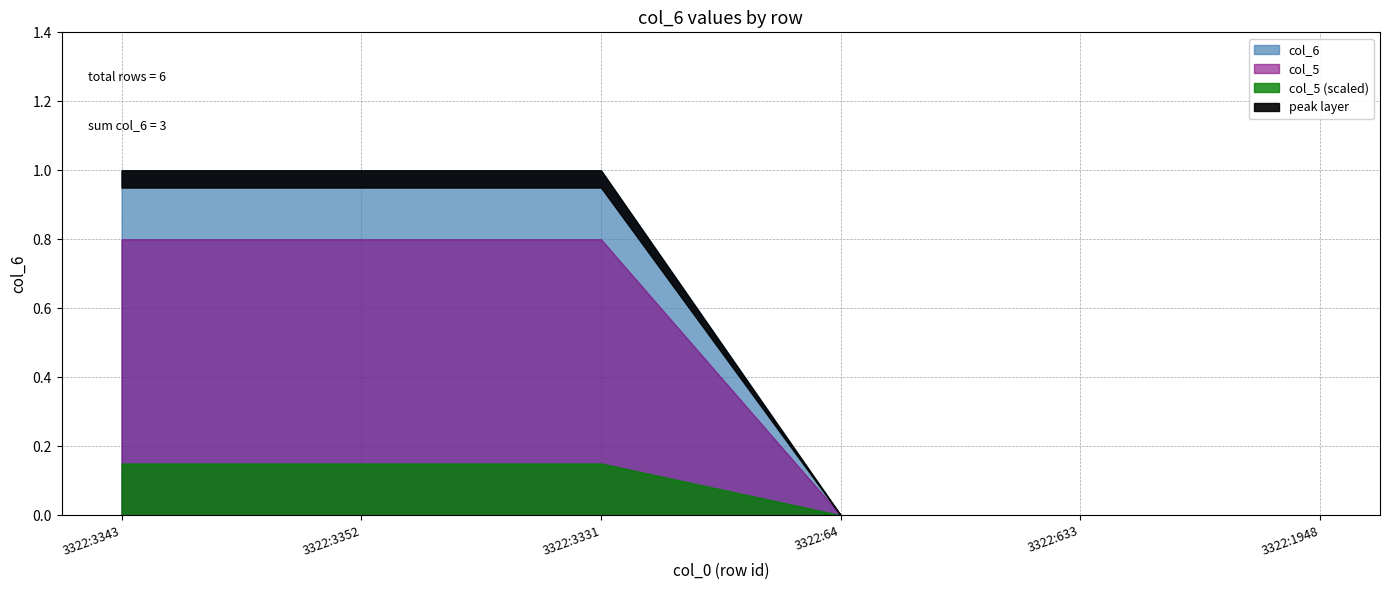

Rank the categories by value from highest to lowest.

3322:3343, 3322:3352, 3322:3331, 3322:64, 3322:633, 3322:1948